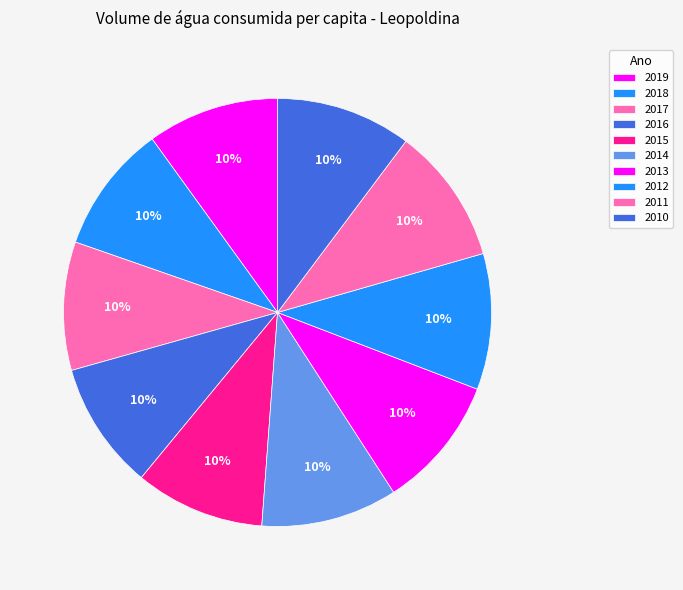

Which slice is the smallest?

2016